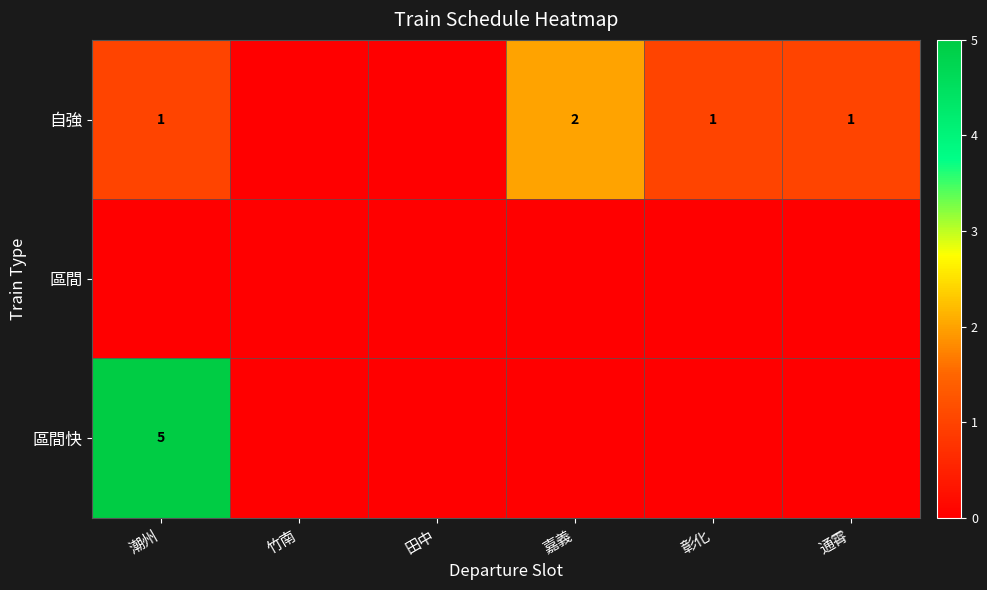

Is it true that 自強 equals 2 at 嘉義?

True